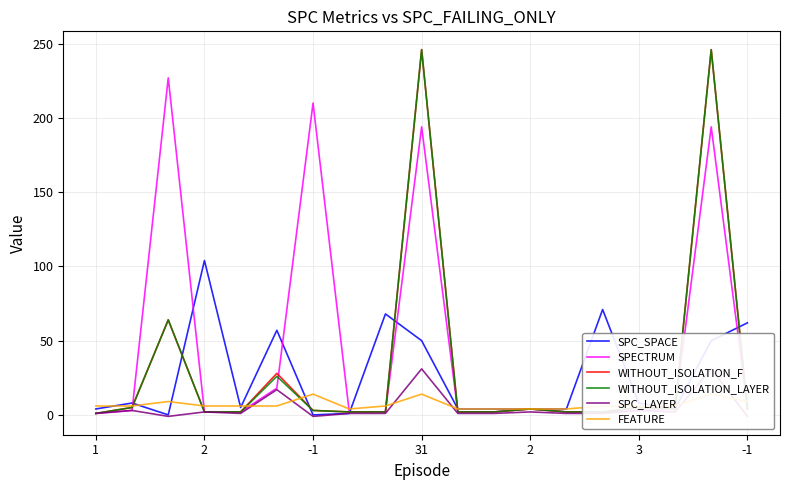

Is the value of FEATURE at -1 greater than the value of SPC_SPACE at 31?

No